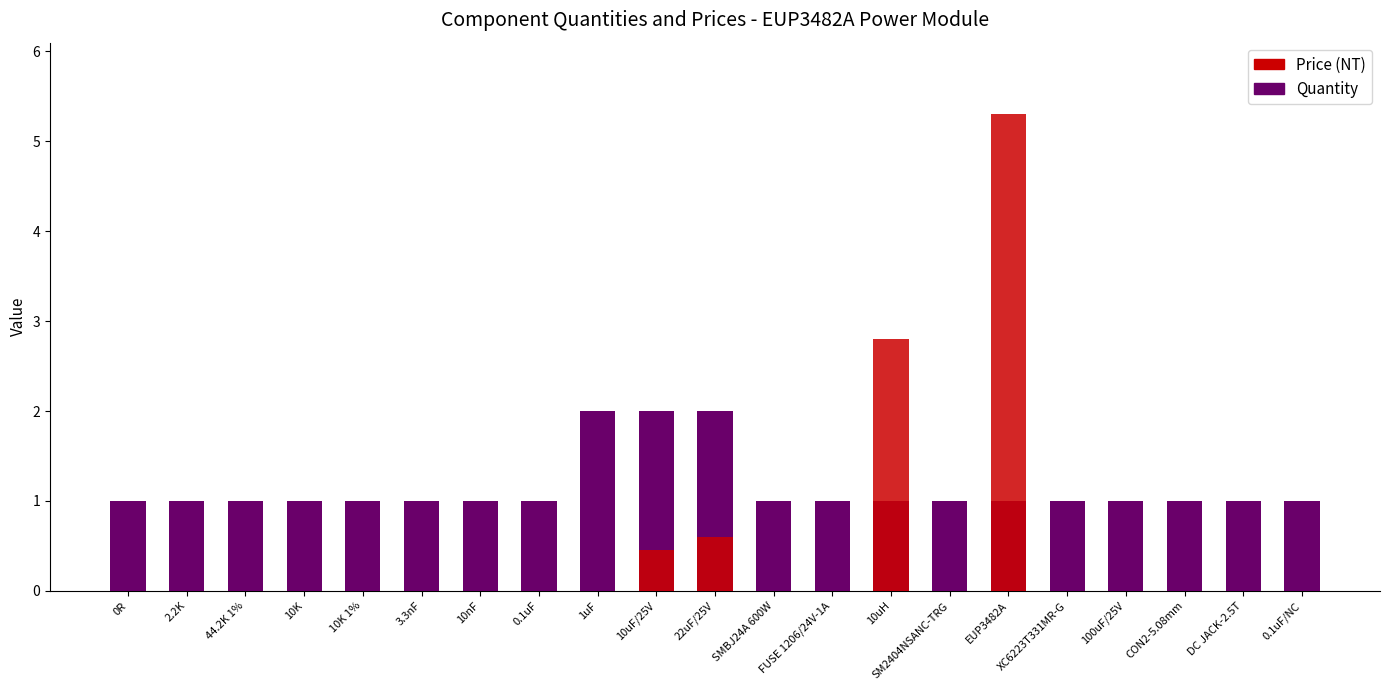

Reading left to right, extract all data points from this chart.

Quantity: 0R=1.0	2.2K=1.0	44.2K 1%=1.0	10K=1.0	10K 1%=1.0	3.3nF=1.0	10nF=1.0	0.1uF=1.0	1uF=2.0	10uF/25V=2.0	22uF/25V=2.0	SMBJ24A 600W=1.0	FUSE 1206/24V-1A=1.0	10uH=1.0	SM2404NSANC-TRG=1.0	EUP3482A=1.0	XC6223T331MR-G=1.0	100uF/25V=1.0	CON2-5.08mm=1.0	DC JACK-2.5T=1.0	0.1uF/NC=1.0
Price (NT): 0R=0.0	2.2K=0.0	44.2K 1%=0.0	10K=0.0	10K 1%=0.0	3.3nF=0.0	10nF=0.0	0.1uF=0.0	1uF=0.0	10uF/25V=0.5	22uF/25V=0.6	SMBJ24A 600W=0.0	FUSE 1206/24V-1A=0.0	10uH=2.8	SM2404NSANC-TRG=0.0	EUP3482A=5.3	XC6223T331MR-G=0.0	100uF/25V=0.0	CON2-5.08mm=0.0	DC JACK-2.5T=0.0	0.1uF/NC=0.0